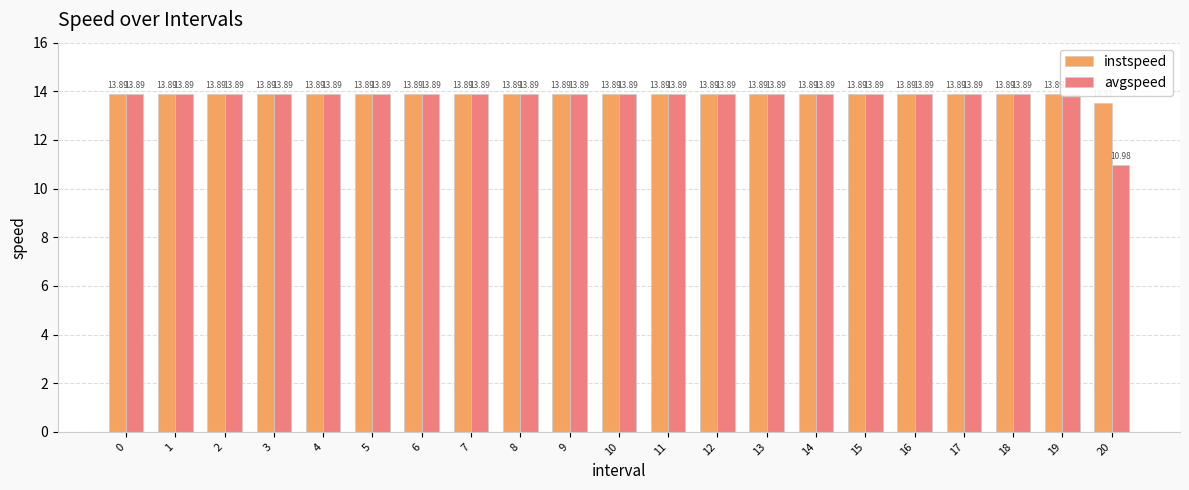

At 8, list the series in order from smallest to largest.

instspeed, avgspeed